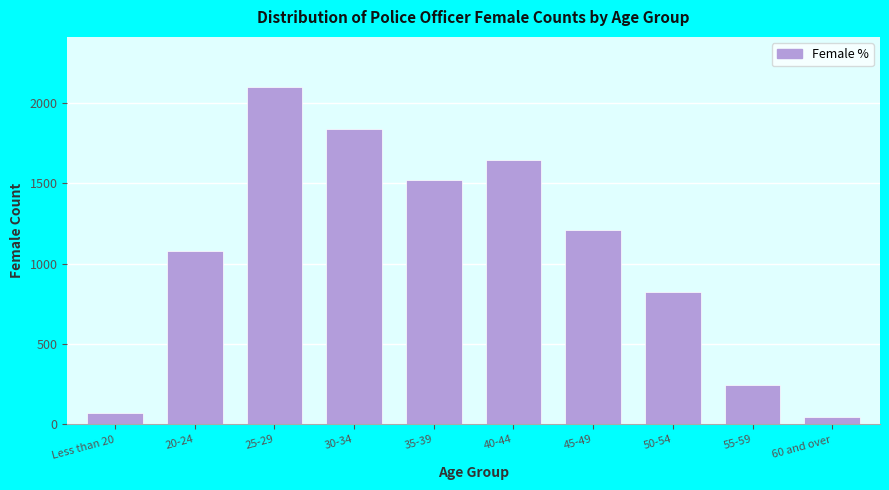

Reading left to right, extract all data points from this chart.

Less than 20=70.0	20-24=1078.0	25-29=2095.1	30-34=1835.6	35-39=1519.8	40-44=1642.0	45-49=1210.2	50-54=824.7	55-59=244.3	60 and over=46.1